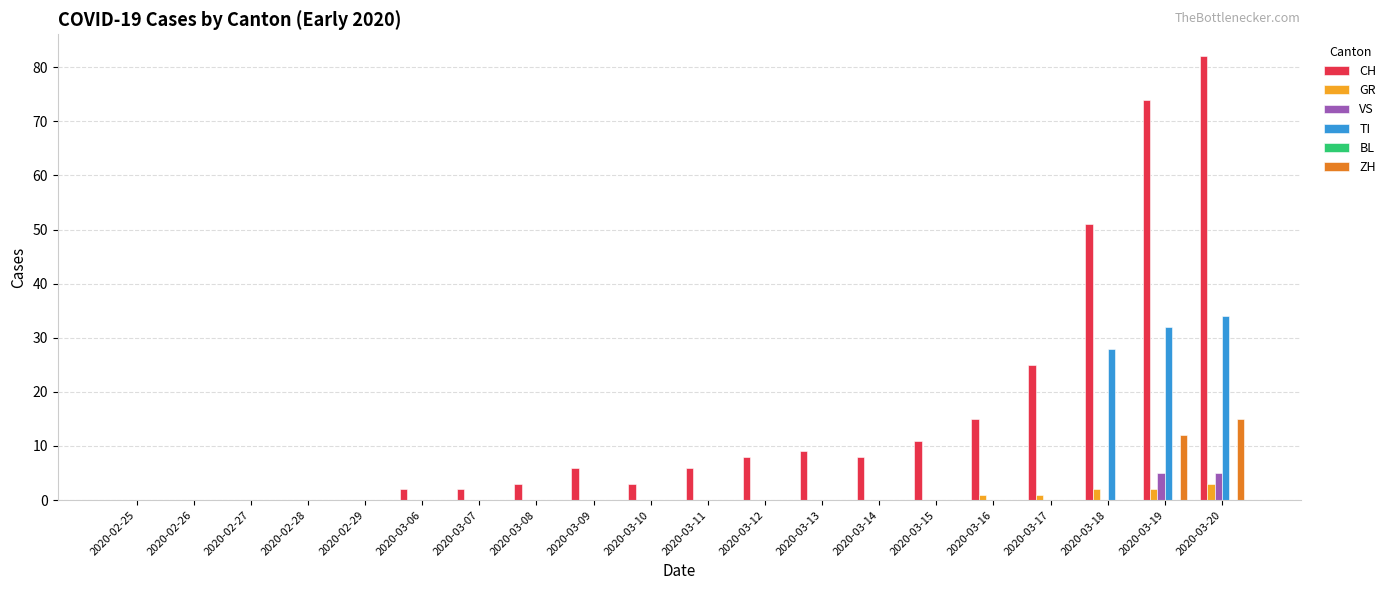

Where is CH nearest to the value 41?

2020-03-18